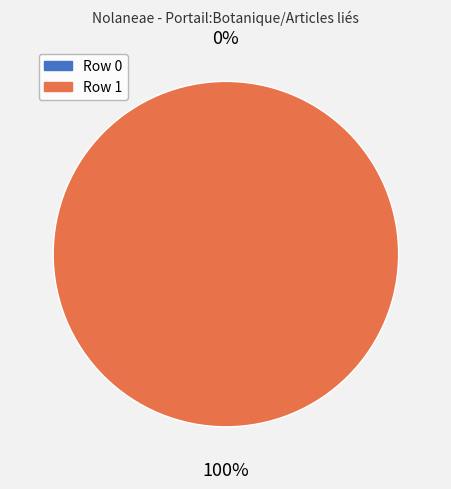

Is it true that Row 0 is 1% of the pie?

False